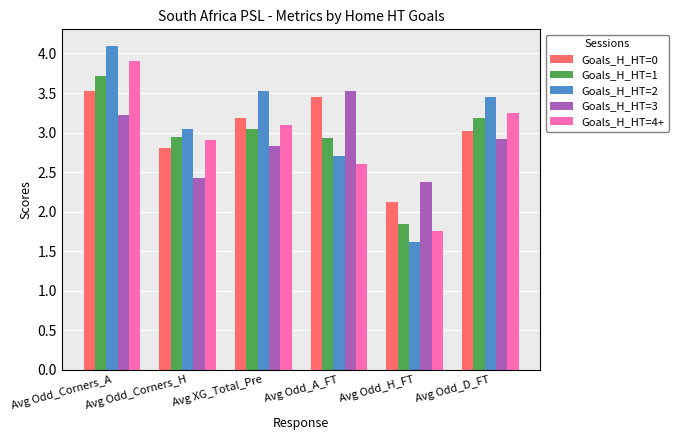

What is the label of the 2nd bar from the left?

Avg Odd_Corners_H